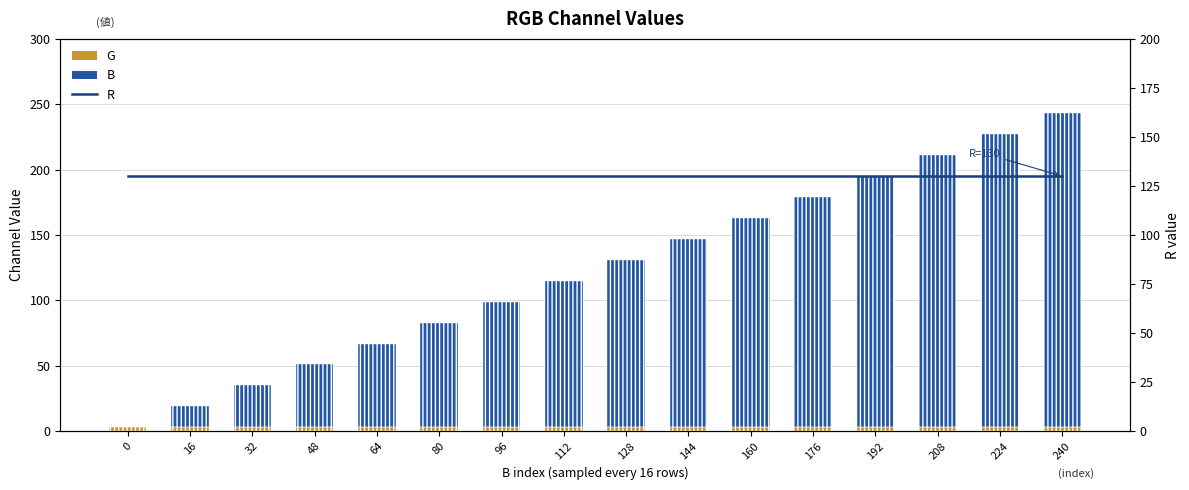

Is it true that R equals 130 at 192?

True